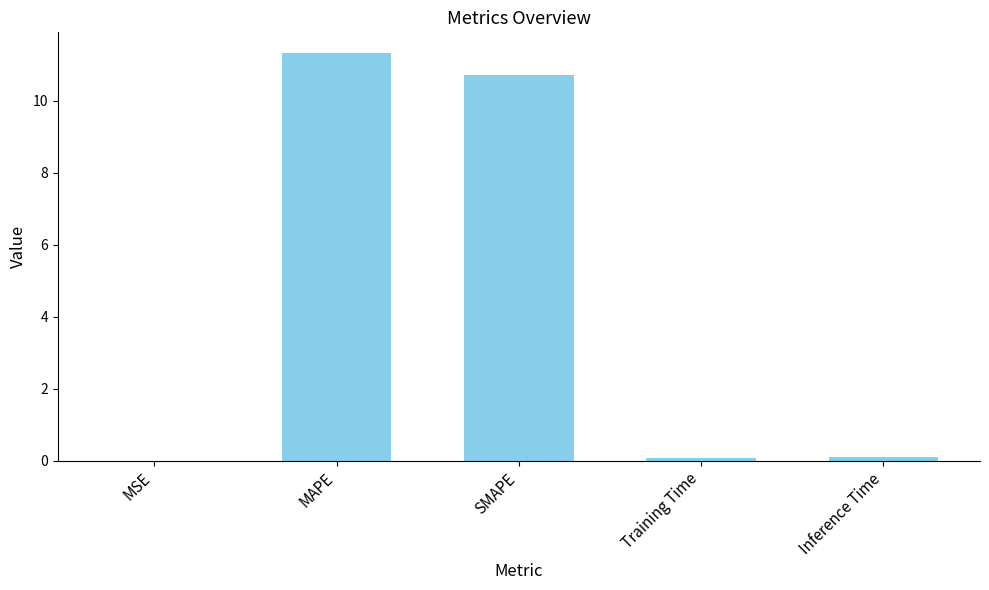

What is the sum of all values?

22.2